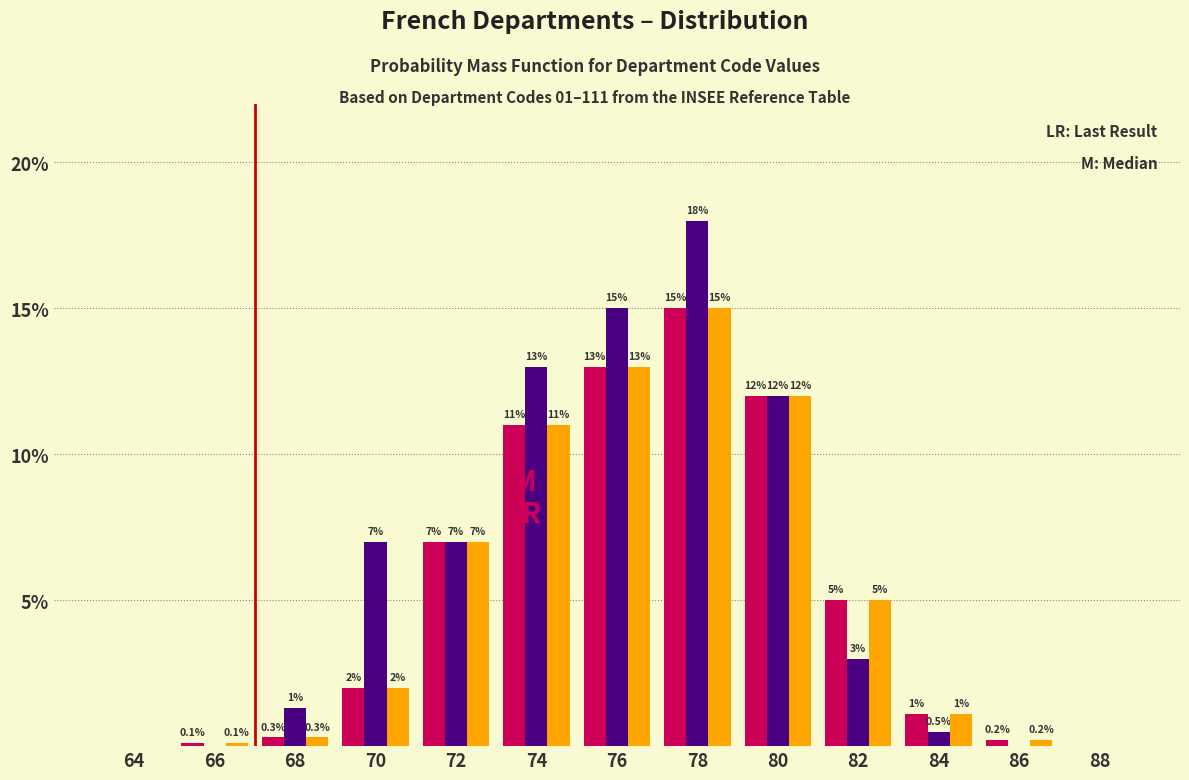

At which category is the sum across all series the highest?

78